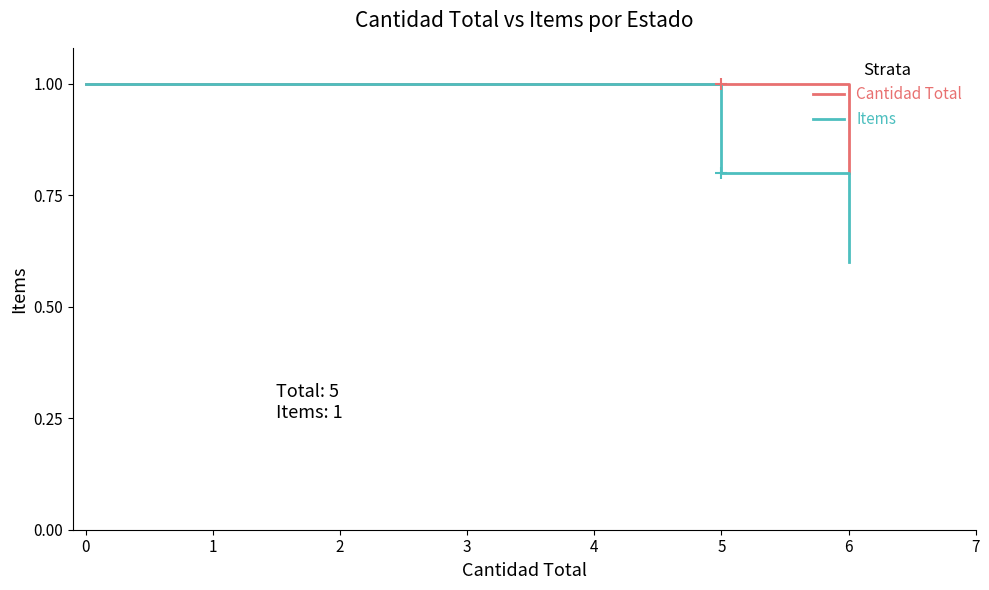

What are all the series names shown in the legend?

Cantidad Total, Items